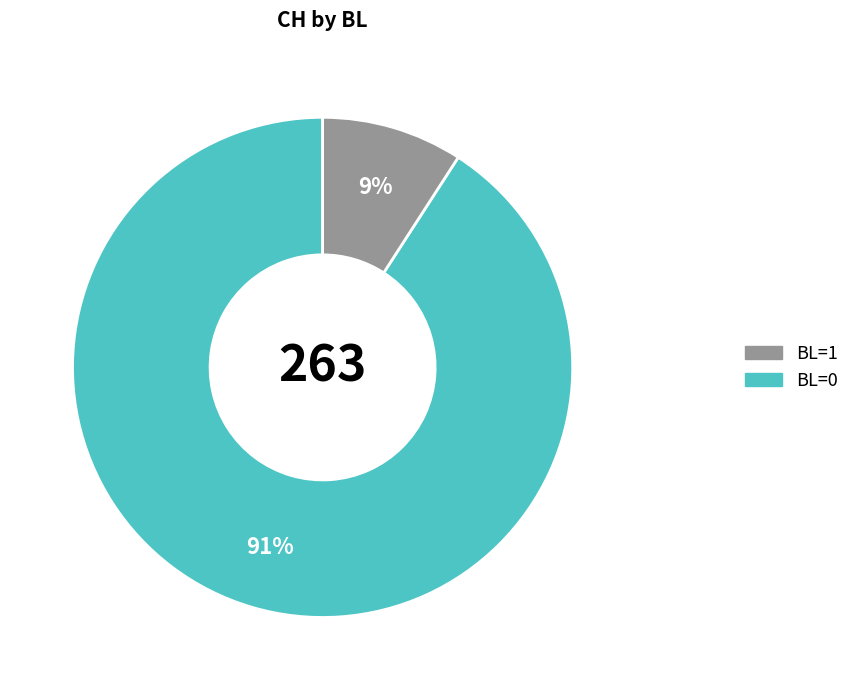

Does any single category account for the majority?

Yes